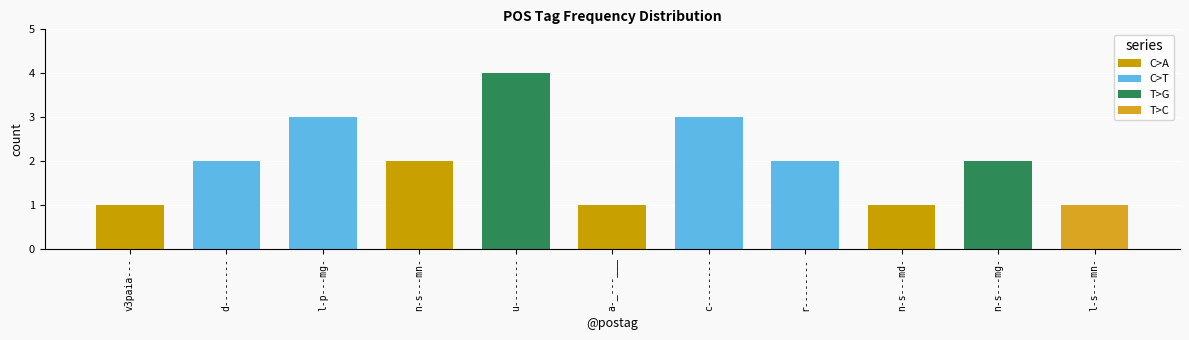

What is the change in value from d-------- to l-p---mg-?

+1